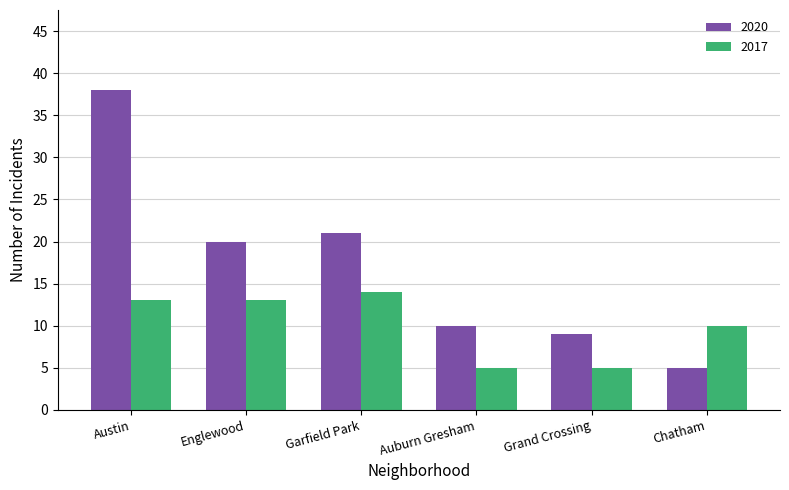

Reading right to left, extract all data points from this chart.

2020: 5	9	10	21	20	38
2017: 10	5	5	14	13	13